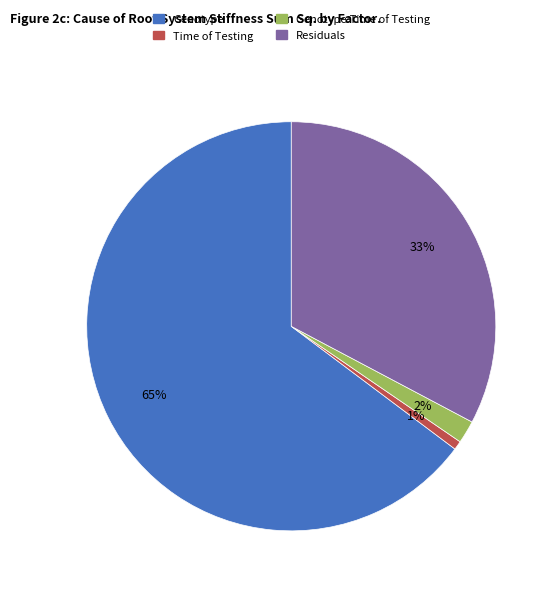

Is there any slice that represents more than half of the pie?

Yes